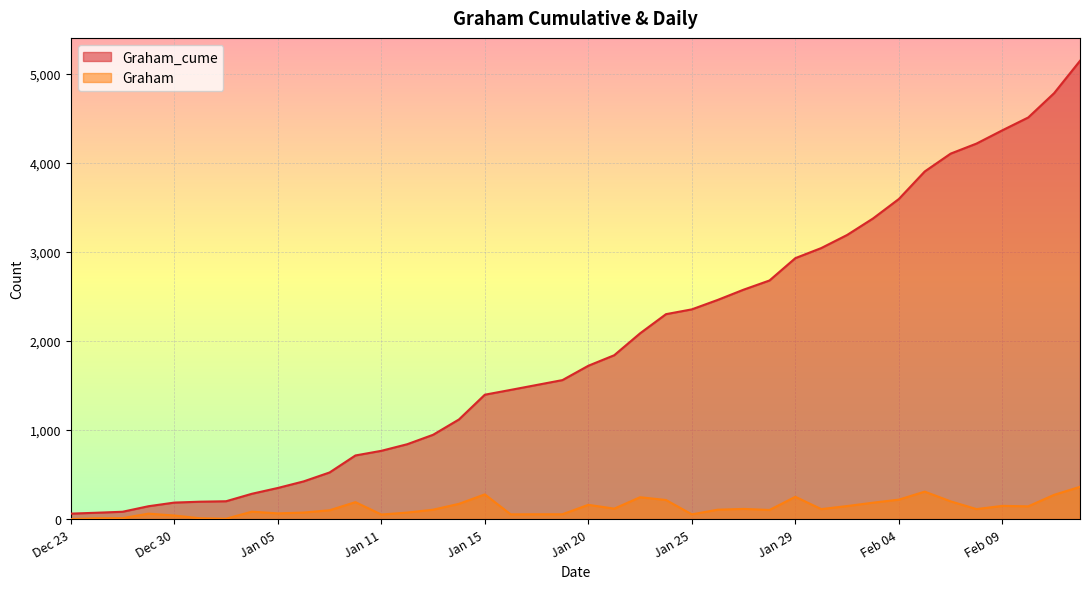

True or false: Graham and Graham_cume cross at least once.

False